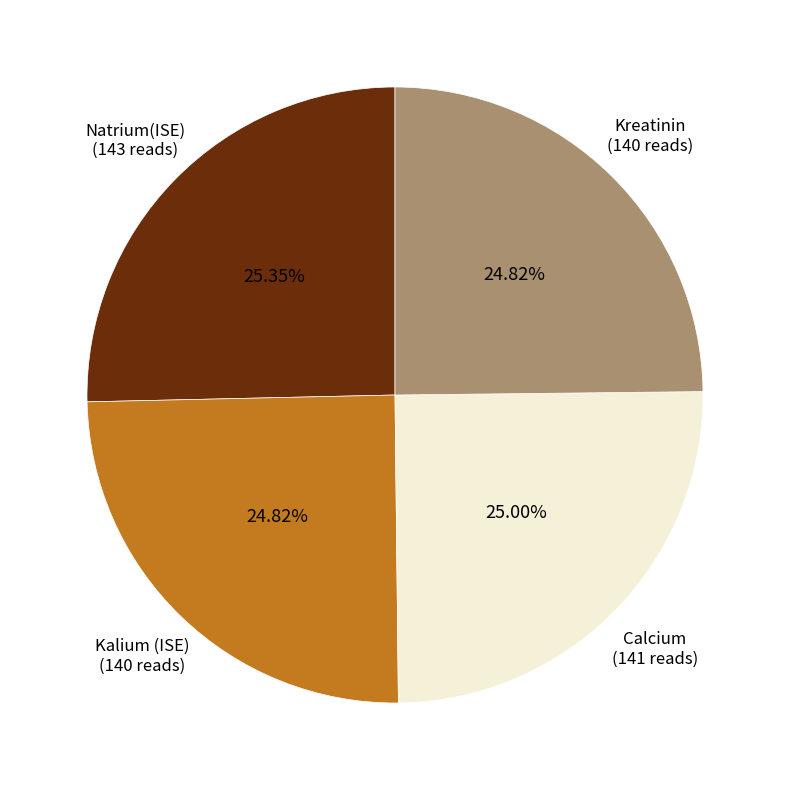

Does Kalium (ISE) represent more than half of the total?

No